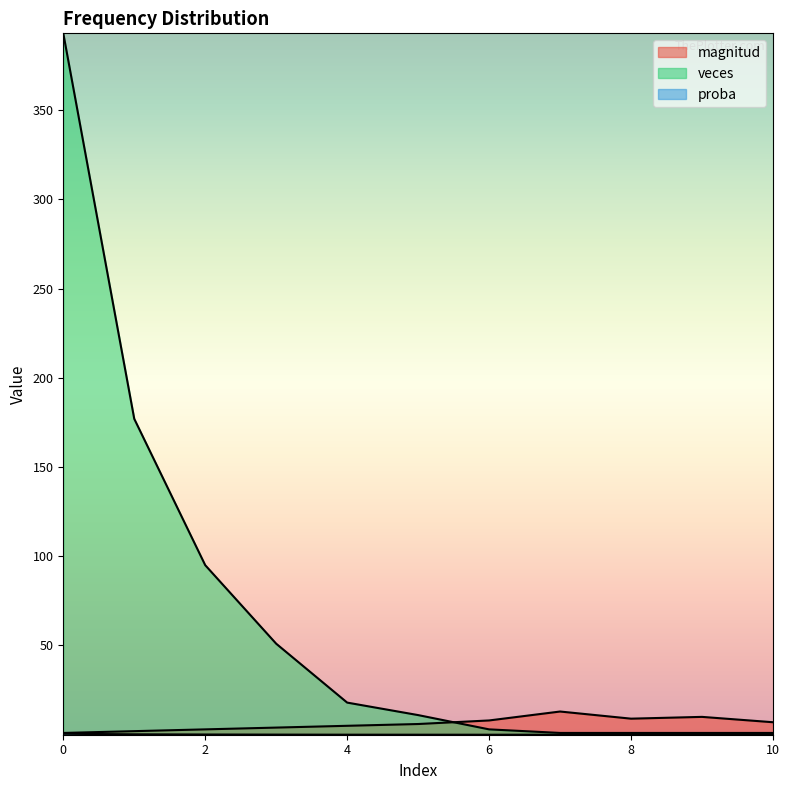

Which series ends up on top after the final intersection of veces and magnitud?

magnitud